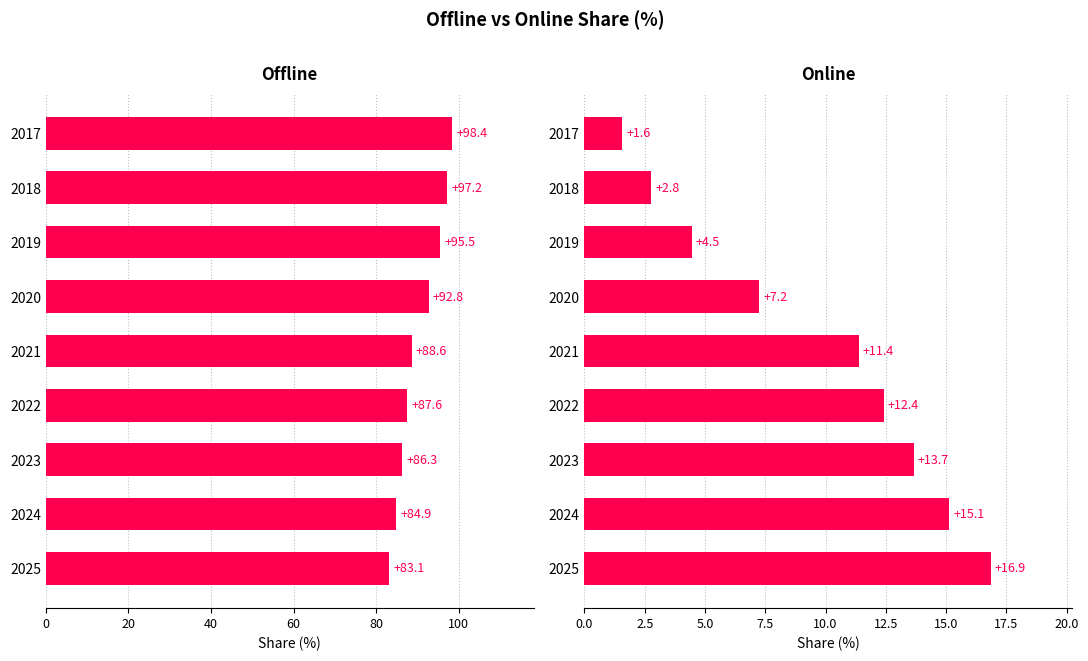

Are the bars grouped side by side (vs. stacked)?

Yes